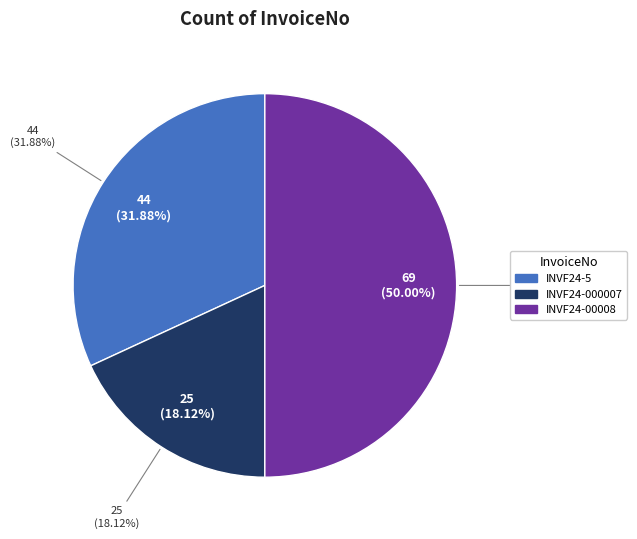

How many slices are in this pie chart?

3